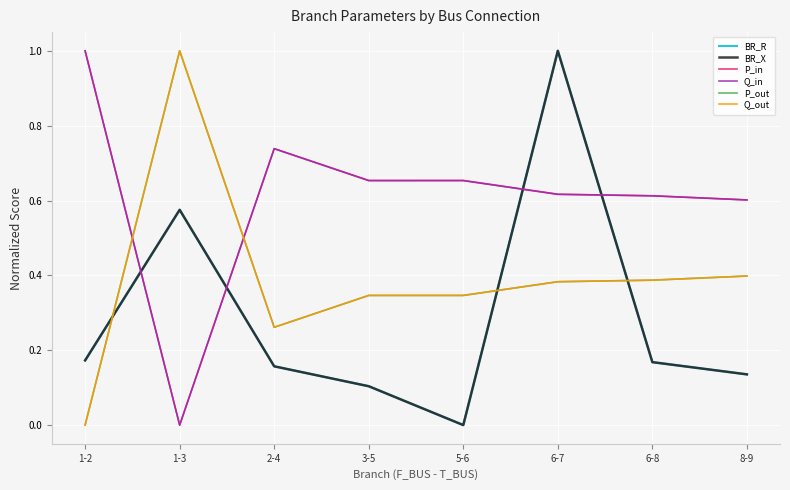

At which category is the sum across all series the highest?

6-7